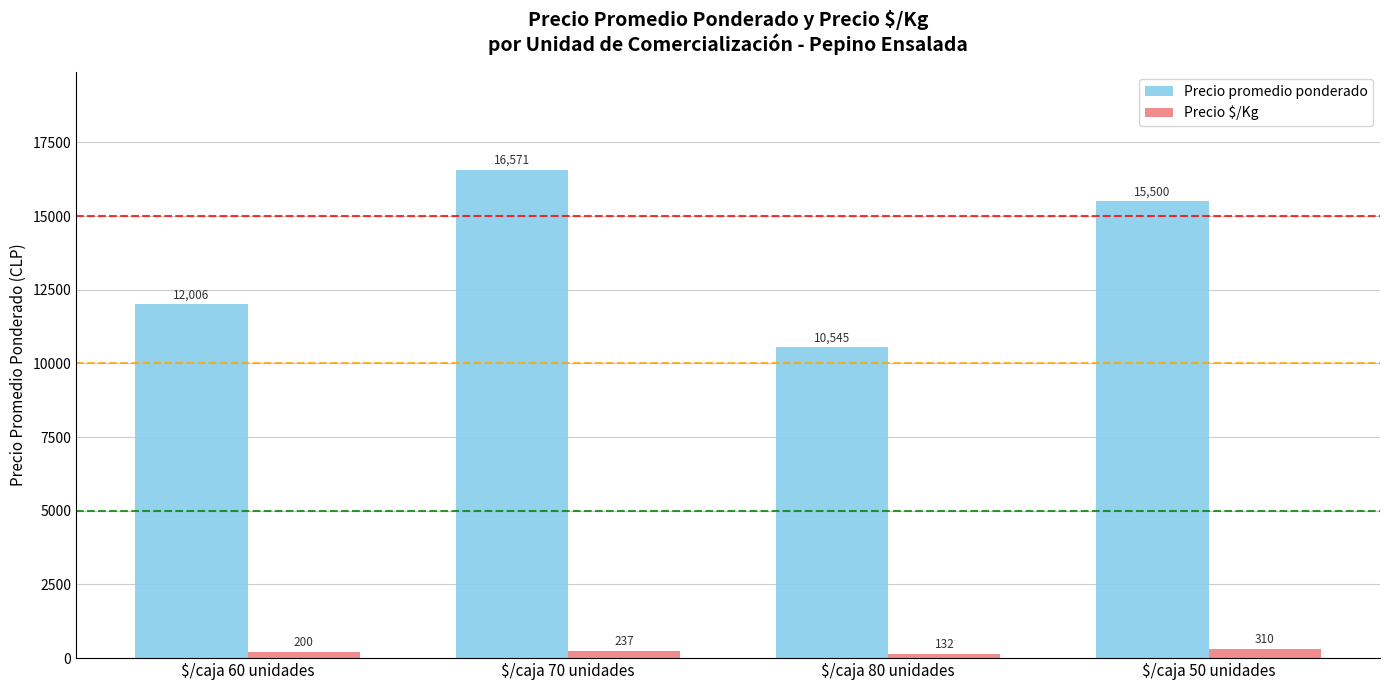

True or false: Precio $/Kg has a value of 132 at $/caja 80 unidades.

True